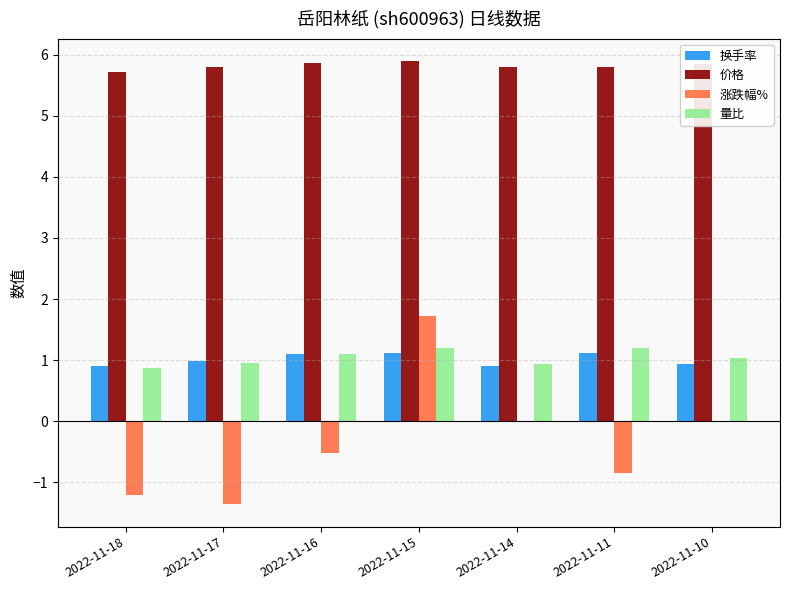

How many groups of bars are there?

7